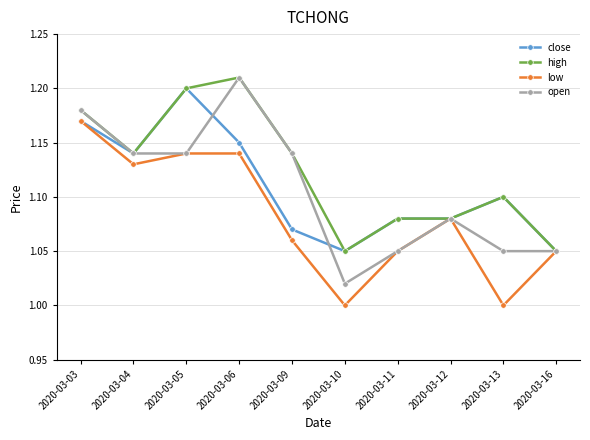

What are all the series names shown in the legend?

close, high, low, open